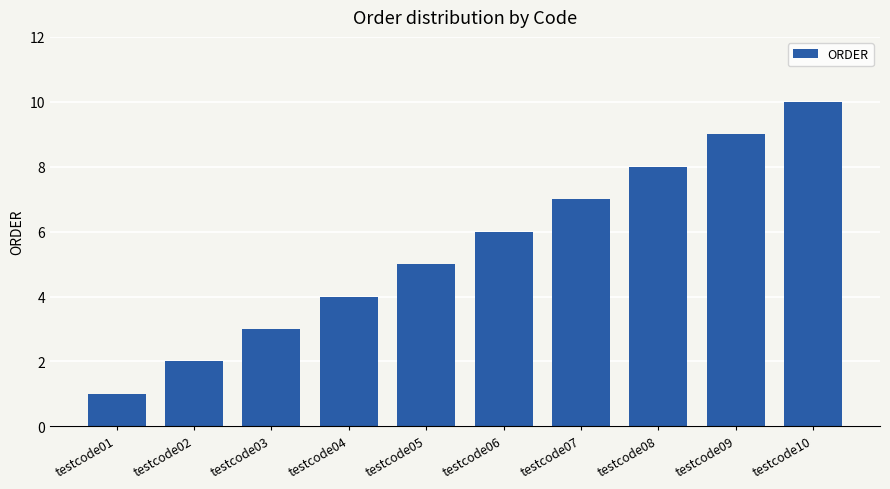

What is the smallest value displayed?

1